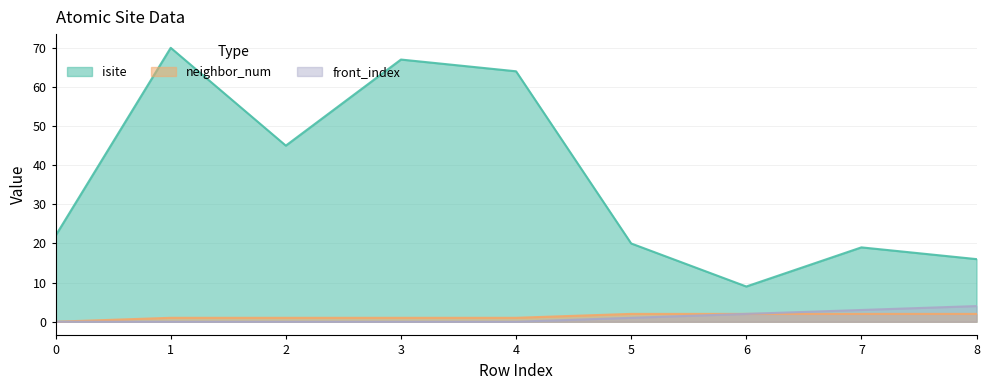

How many interior local peaks does the isite series have?

3